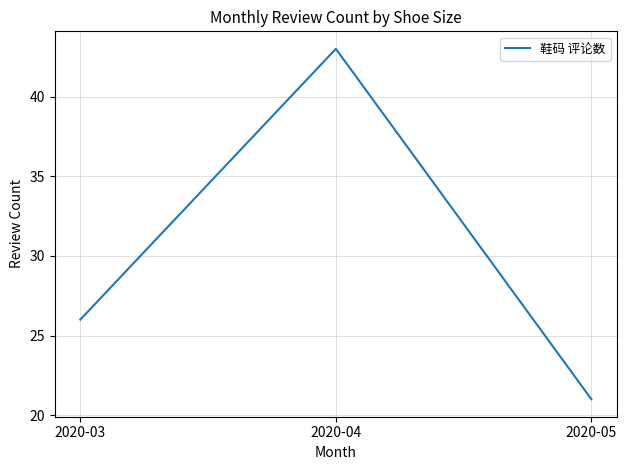

List the labels in order of value, smallest first.

2020-05, 2020-03, 2020-04